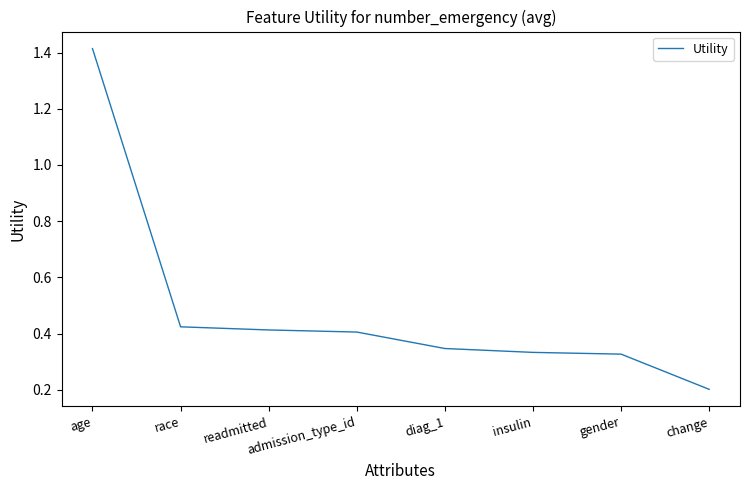

Does the chart display data point markers on the line(s)?

No